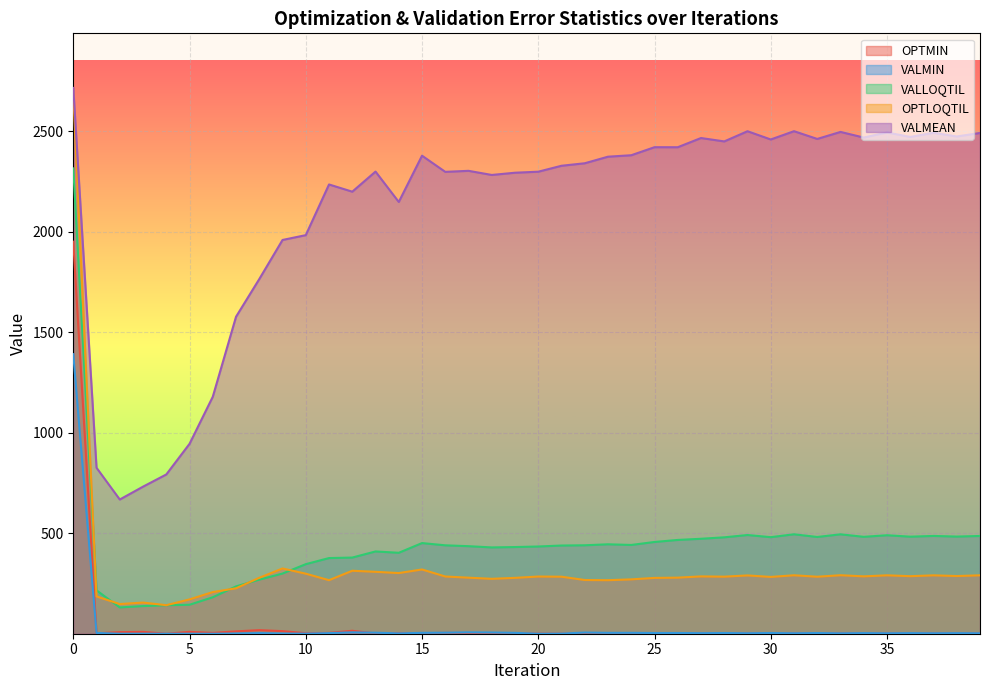

What is the total value across all series at 12?

2913.9